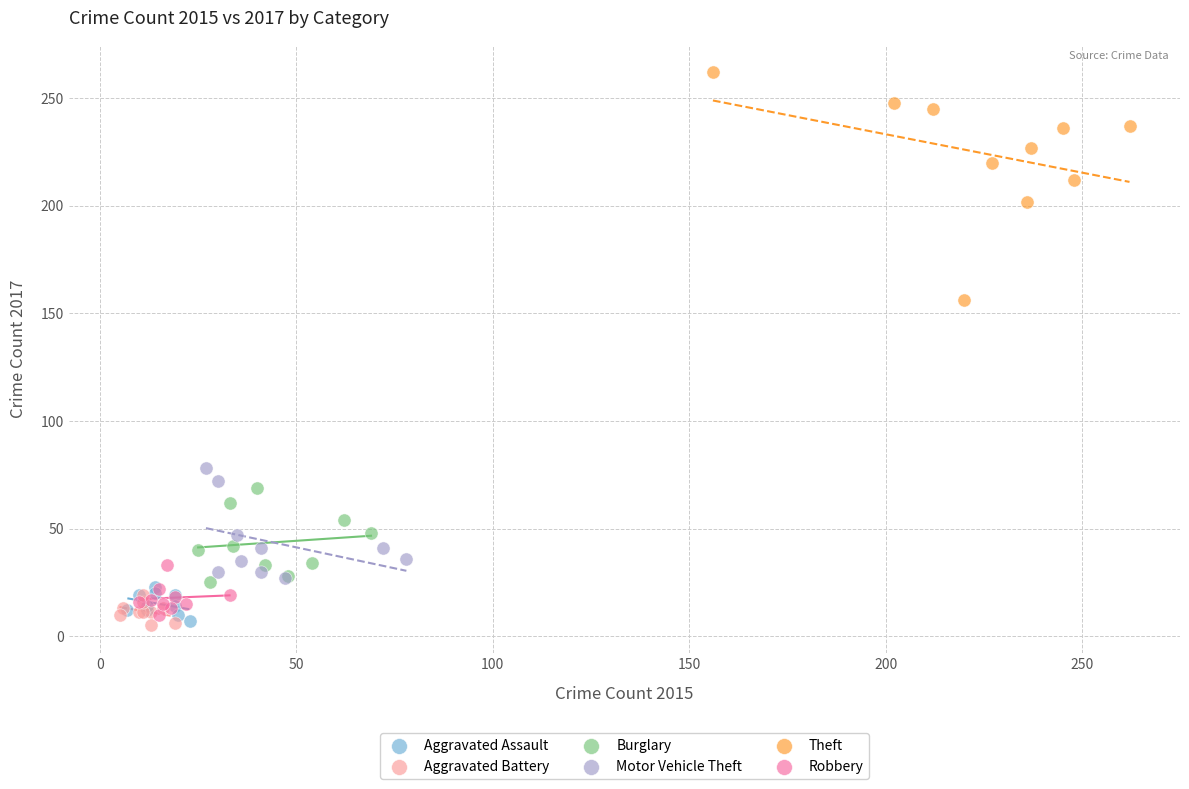

What are all the series names shown in the legend?

Aggravated Assault, Aggravated Battery, Burglary, Motor Vehicle Theft, Theft, Robbery